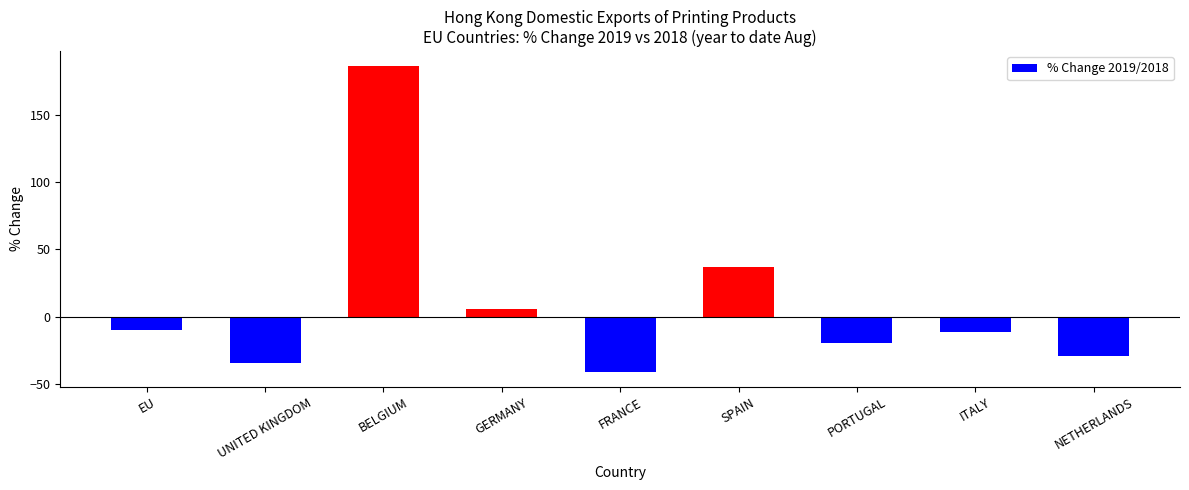

Reading left to right, extract all data points from this chart.

EU=-9.6	UNITED KINGDOM=-34.7	BELGIUM=185.7	GERMANY=5.3	FRANCE=-40.7	SPAIN=36.6	PORTUGAL=-19.8	ITALY=-11.7	NETHERLANDS=-29.1